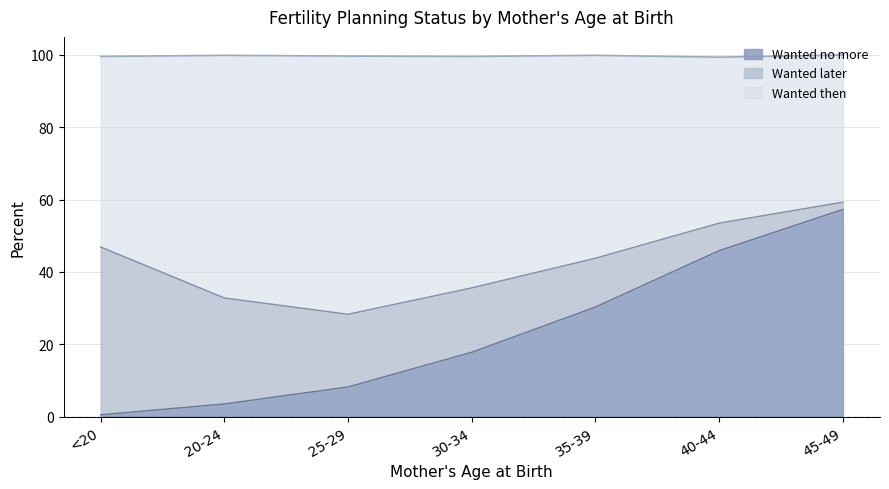

Where is the first local minimum for Wanted then?

25-29